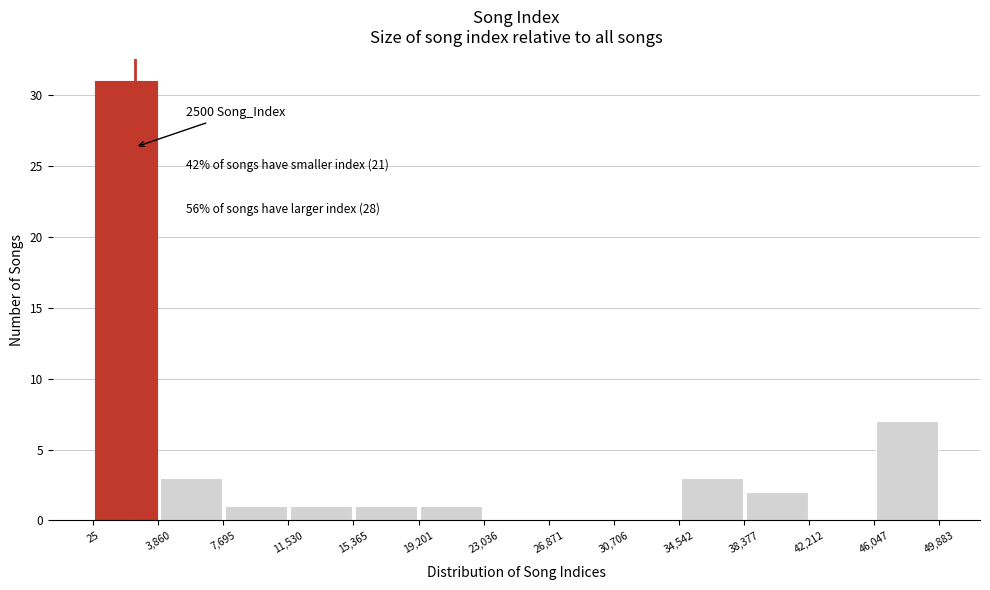

Which range on the x-axis has the tallest bar?

25 to 3,860